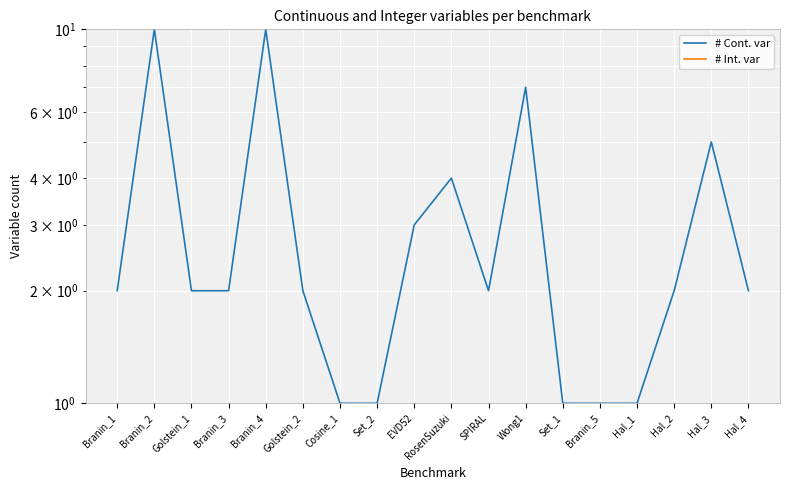

What is the label of the 16th point from the right?

Golstein_1